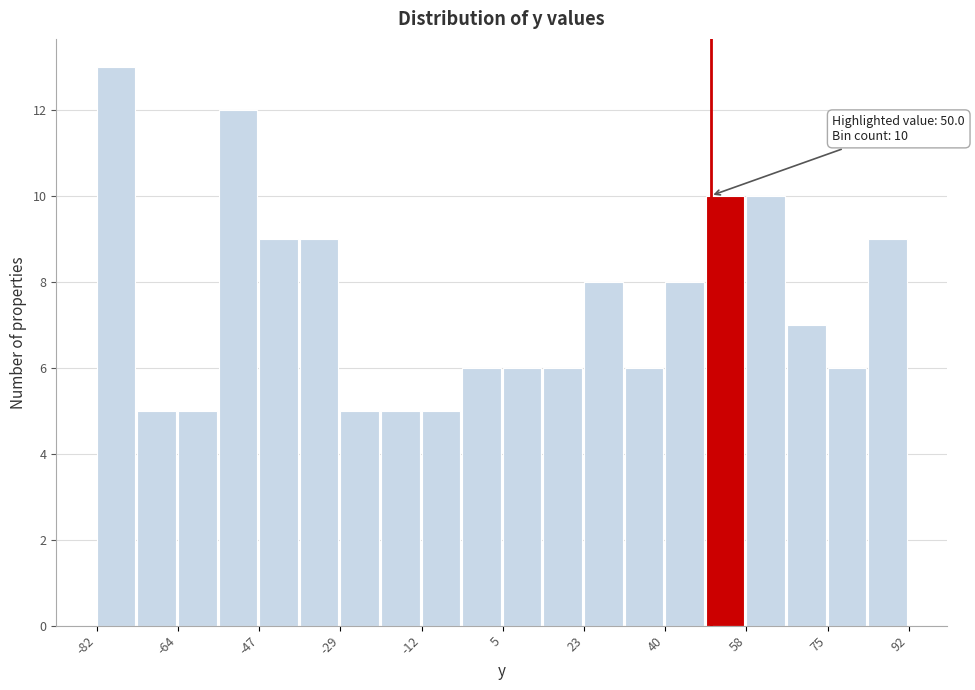

Over which range of the x-axis is the bar tallest?

-82 to -72